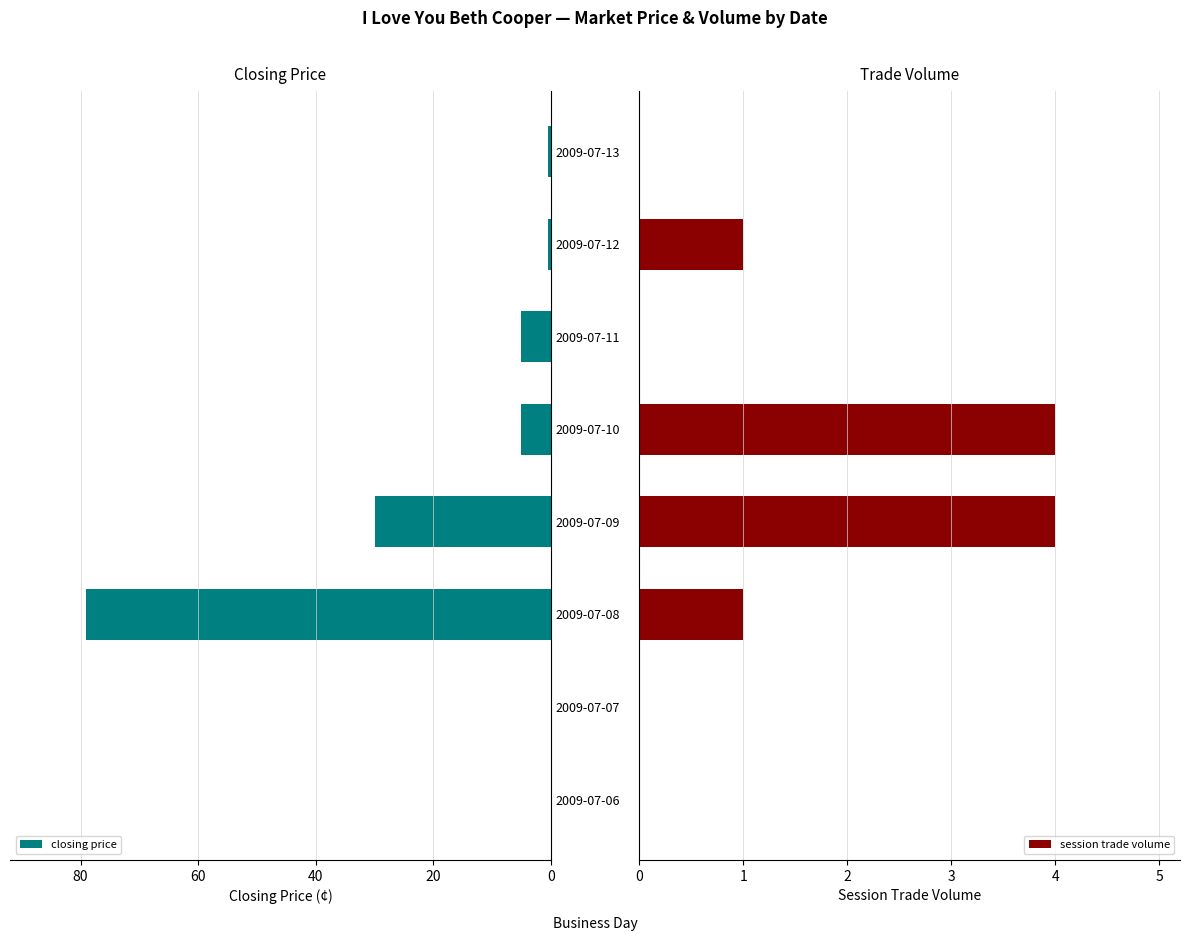

At which label does closing price reach its peak?

2009-07-08